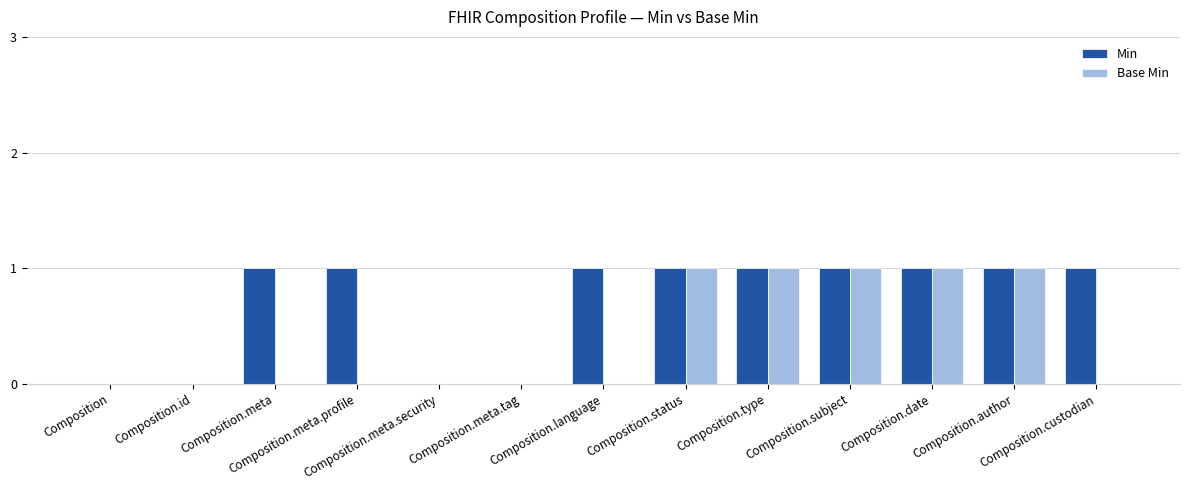

Reading left to right, what are all the values shown in this chart?

Min: 0	0	1	1	0	0	1	1	1	1	1	1	1
Base Min: 0	0	0	0	0	0	0	1	1	1	1	1	0